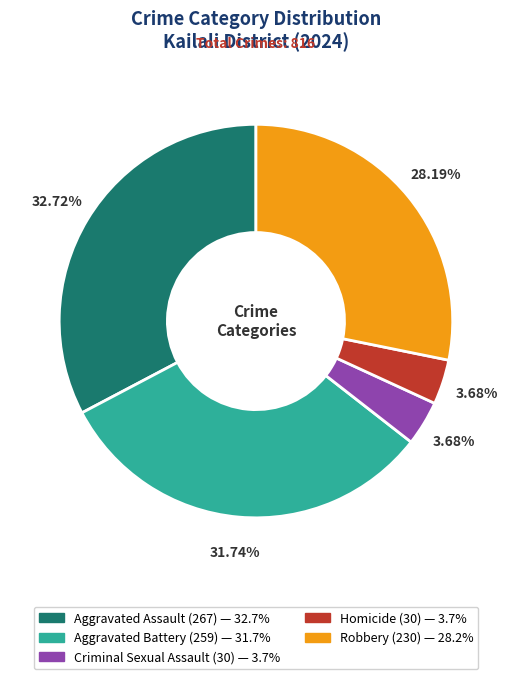

Which category has the biggest portion of the pie?

Aggravated Assault